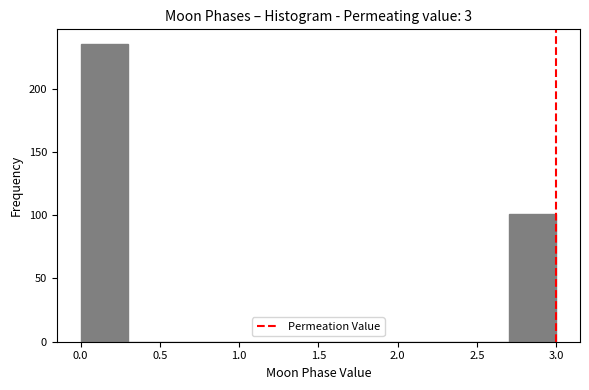

Reading left to right, transcribe this chart: for each bar, give the range it covers on the x-axis and its height. The values are not printed on the chart, so give them approximately, as read against the axis.

0.0 to 0.3: 235
0.3 to 0.6: 0
0.6 to 0.9: 0
0.9 to 1.2: 0
1.2 to 1.5: 0
1.5 to 1.8: 0
1.8 to 2.1: 0
2.1 to 2.4: 0
2.4 to 2.7: 0
2.7 to 3.0: 100